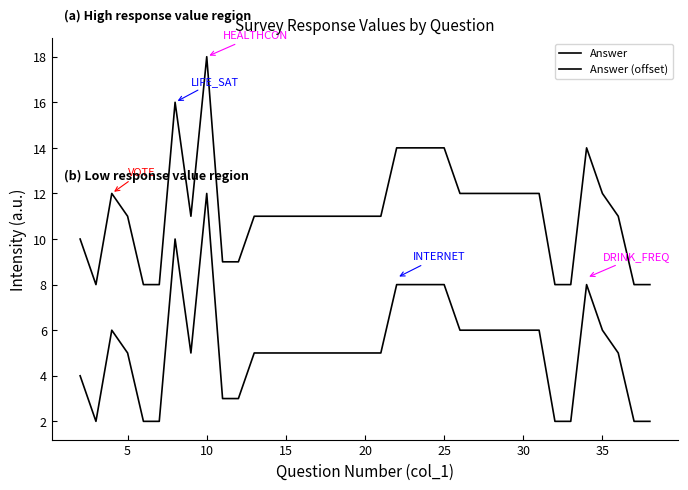

How many lines are shown in the chart?

2